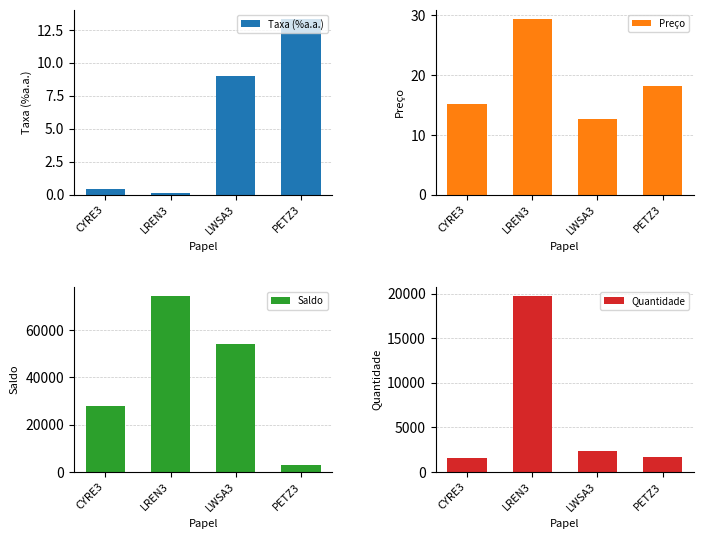

Are the bars grouped side by side (vs. stacked)?

Yes